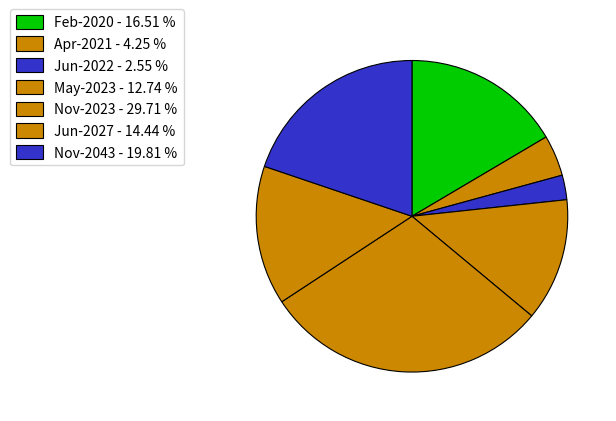

Is there a majority slice in this chart?

No